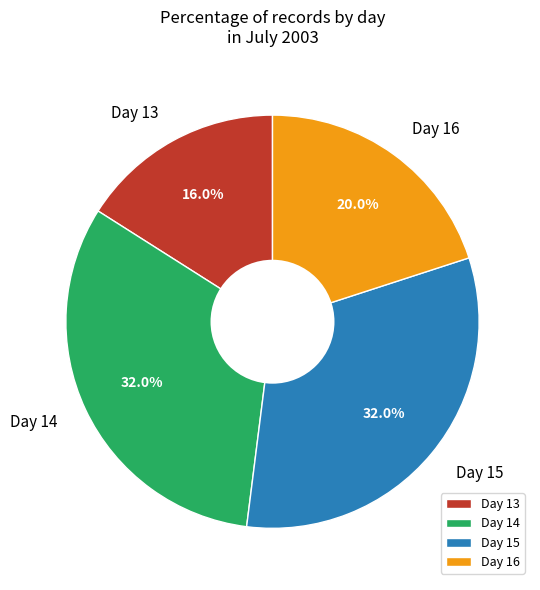

Between Day 14 and Day 16, which is larger?

Day 14